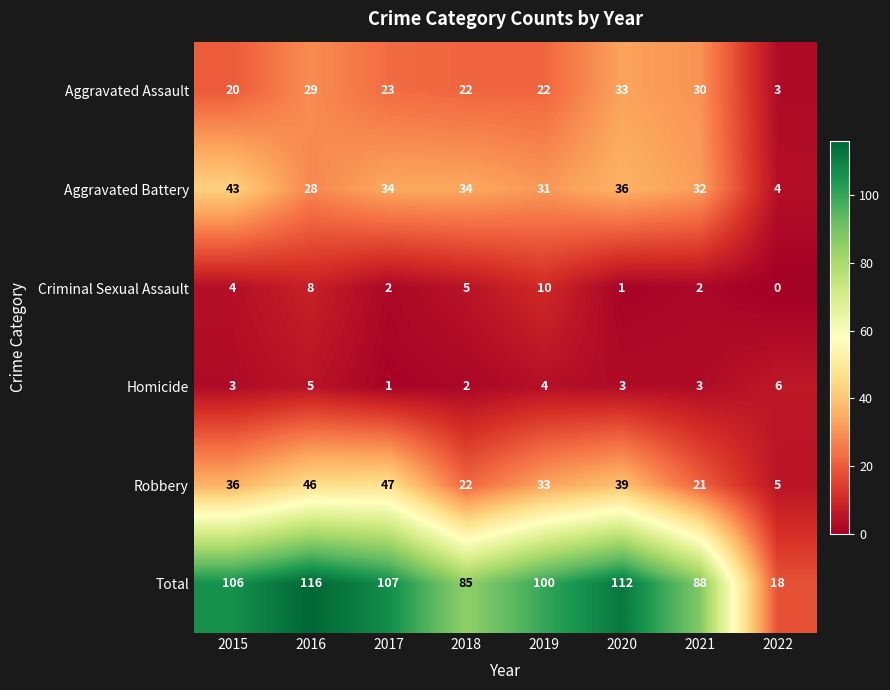

At which category is the sum across all series the highest?

2016